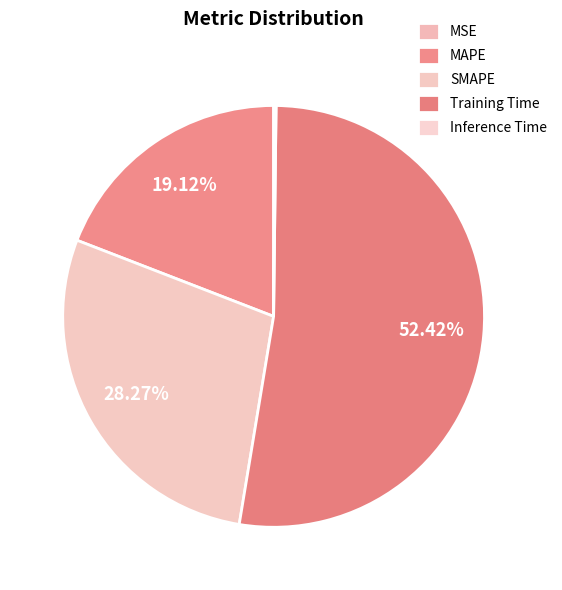

What is the change in value from Training Time to Inference Time?

-1.8